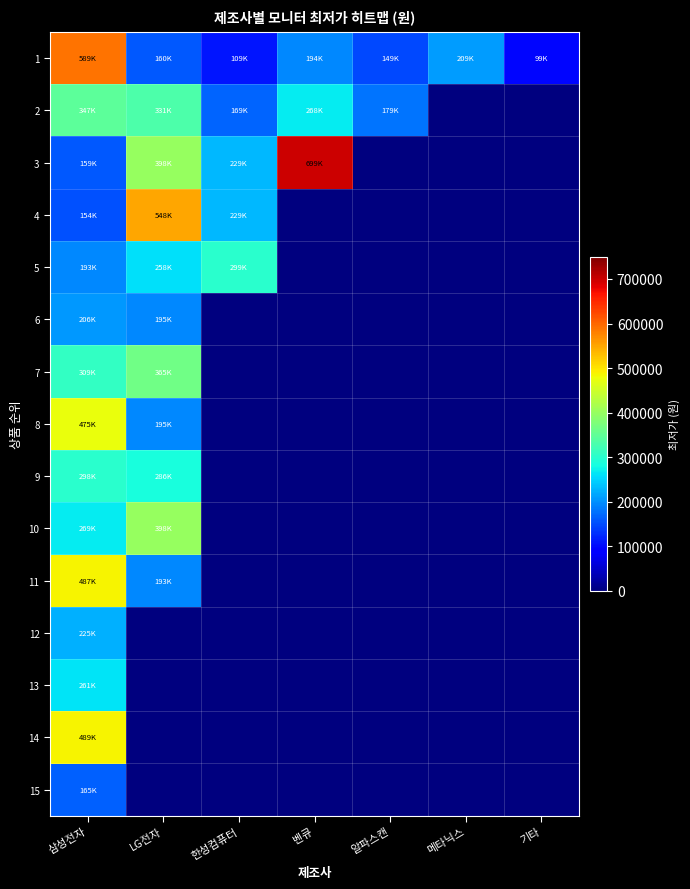

What is the difference between the highest and lowest values at 벤큐?

699000